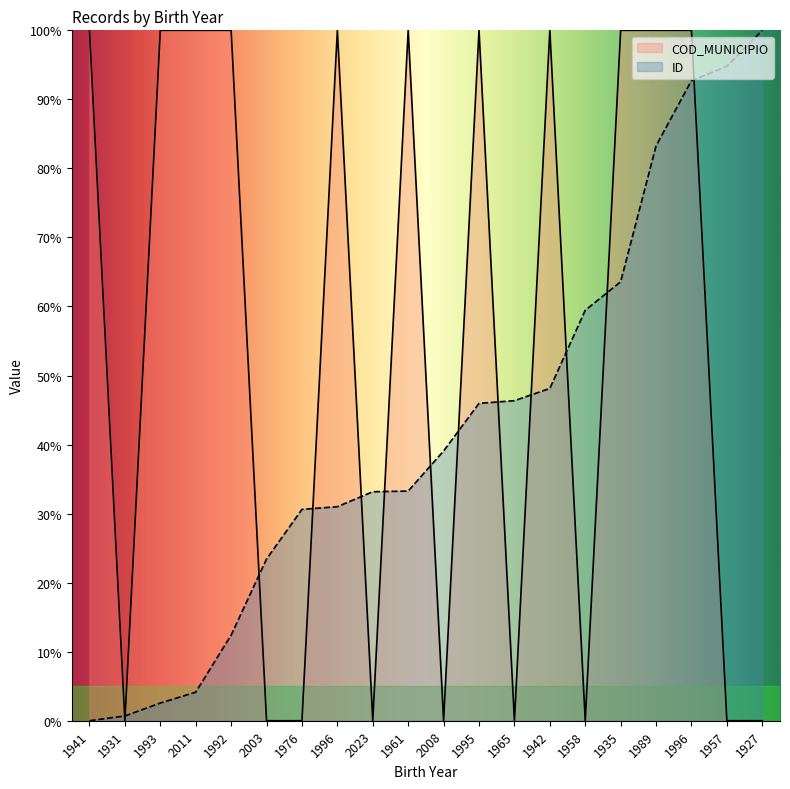

What is the difference between the maximum and minimum values in the COD_MUNICIPIO series?

100.0